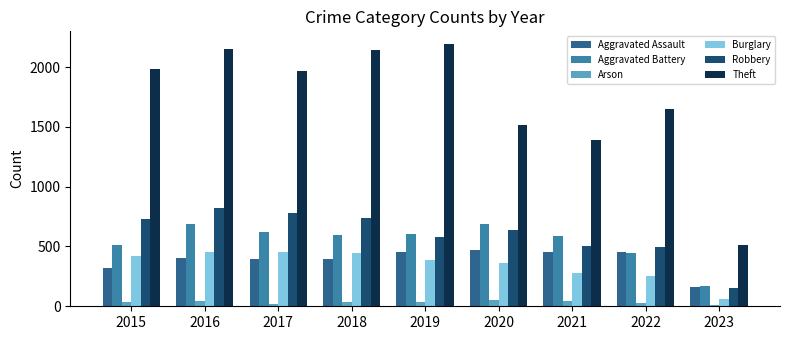

At which label does Aggravated Battery reach its minimum?

2023